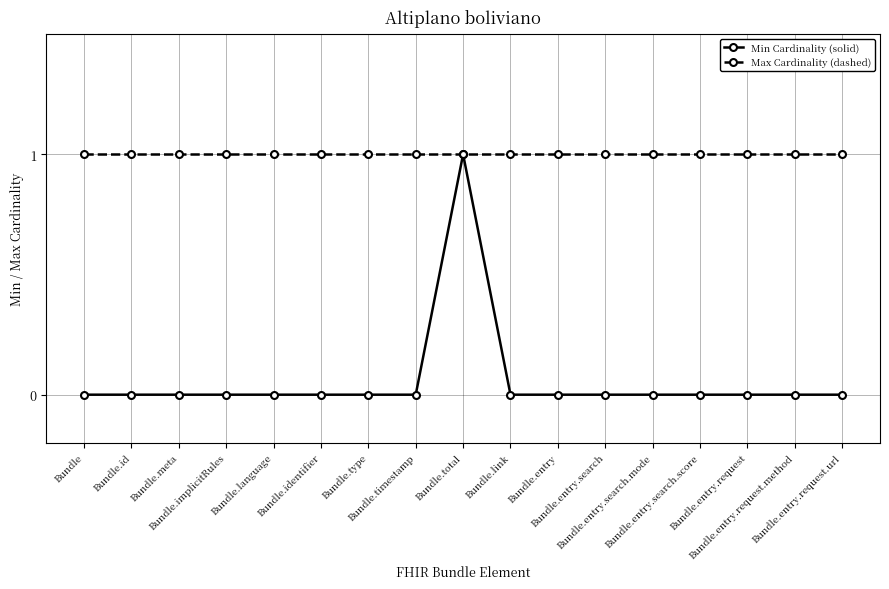

What position from the left is Bundle.entry?

11